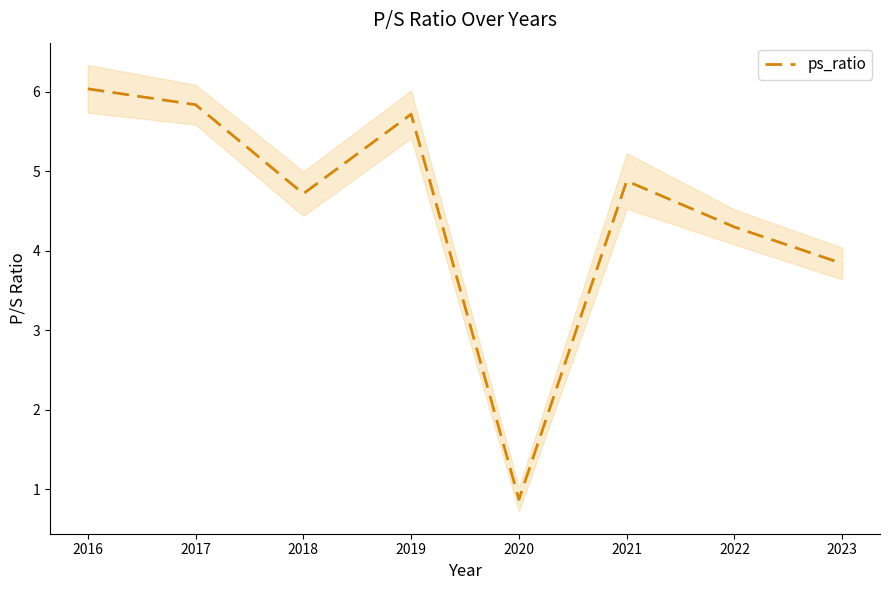

Where is the data nearest to the value 3?

2023